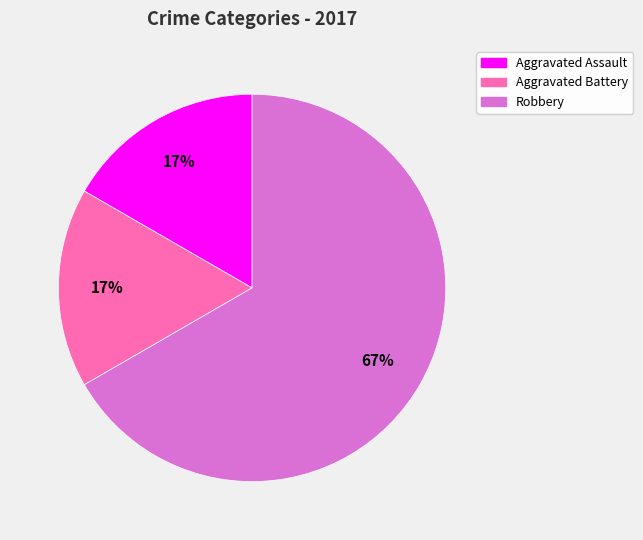

Does any single category account for the majority?

Yes